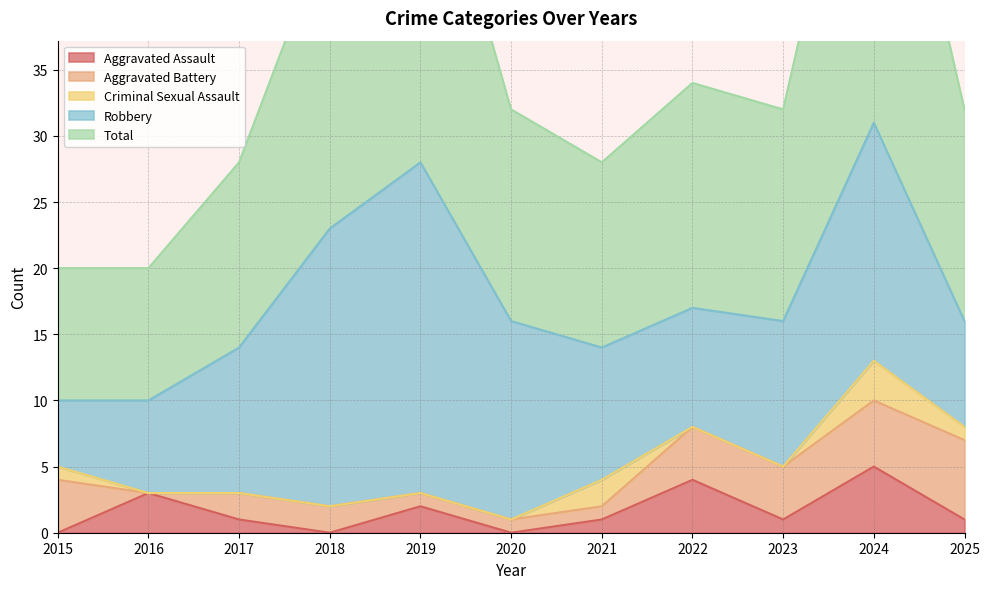

How many distinct data groups are displayed?

5